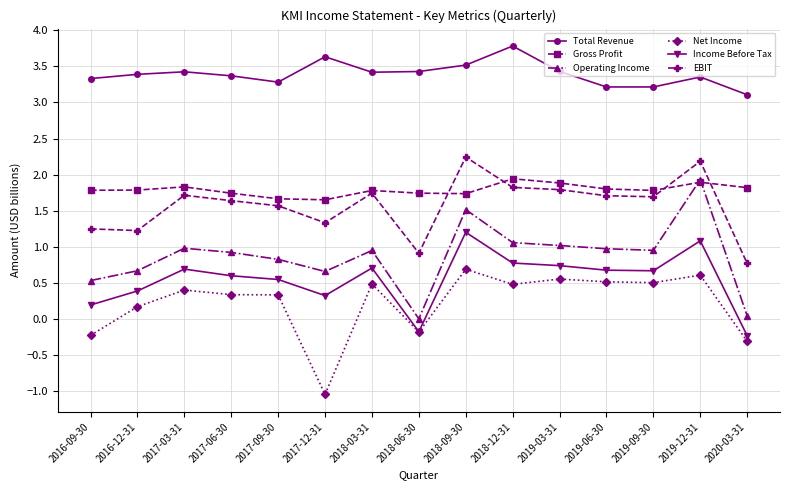

What is the label of the 2nd point from the left?

2016-12-31